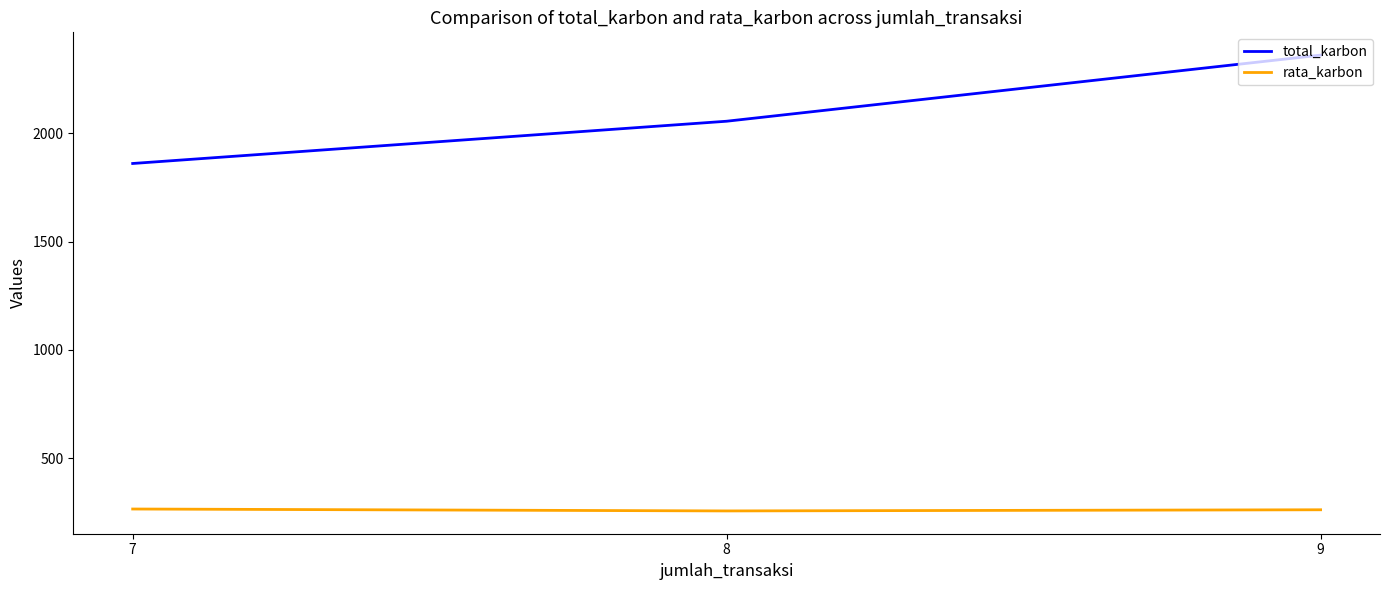

List the series in order of their peak value, highest first.

total_karbon, rata_karbon